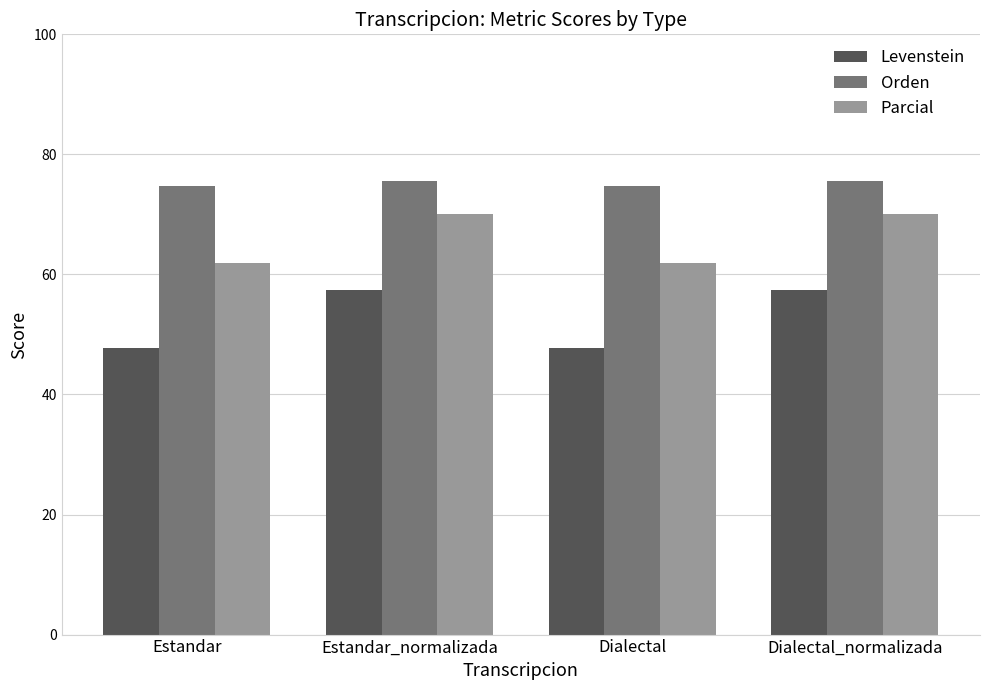

List the series in order of their overall mean, lowest first.

Levenstein, Parcial, Orden